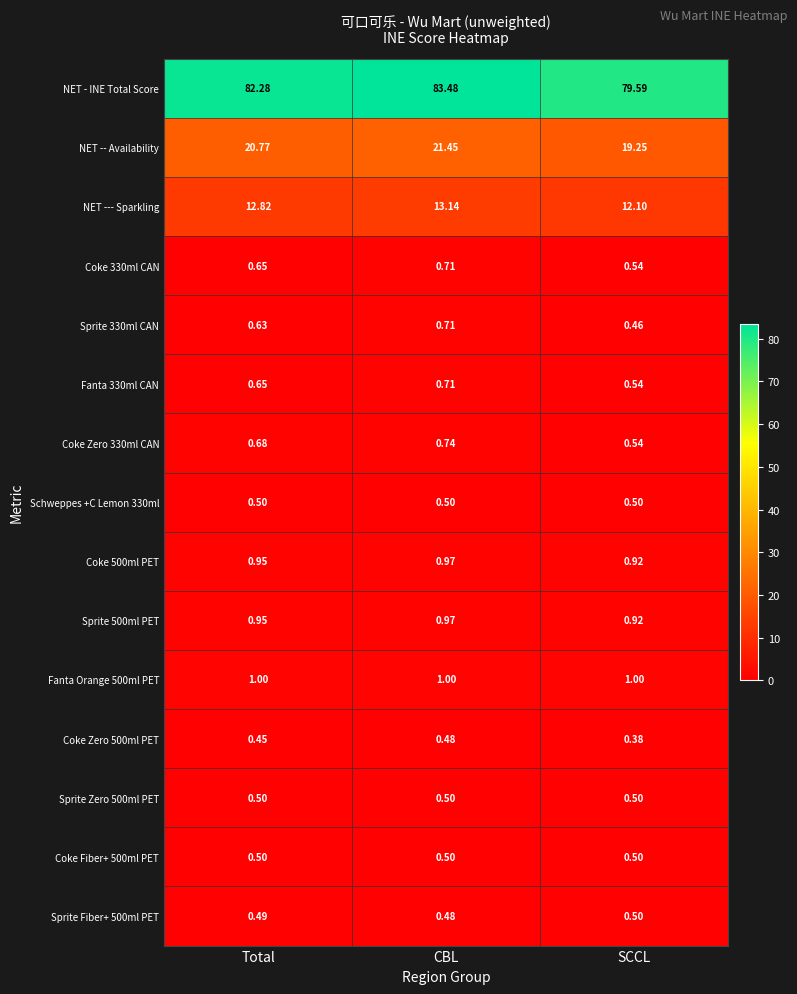

List the labels in order of Coke Zero 500ml PET value, largest first.

CBL, Total, SCCL